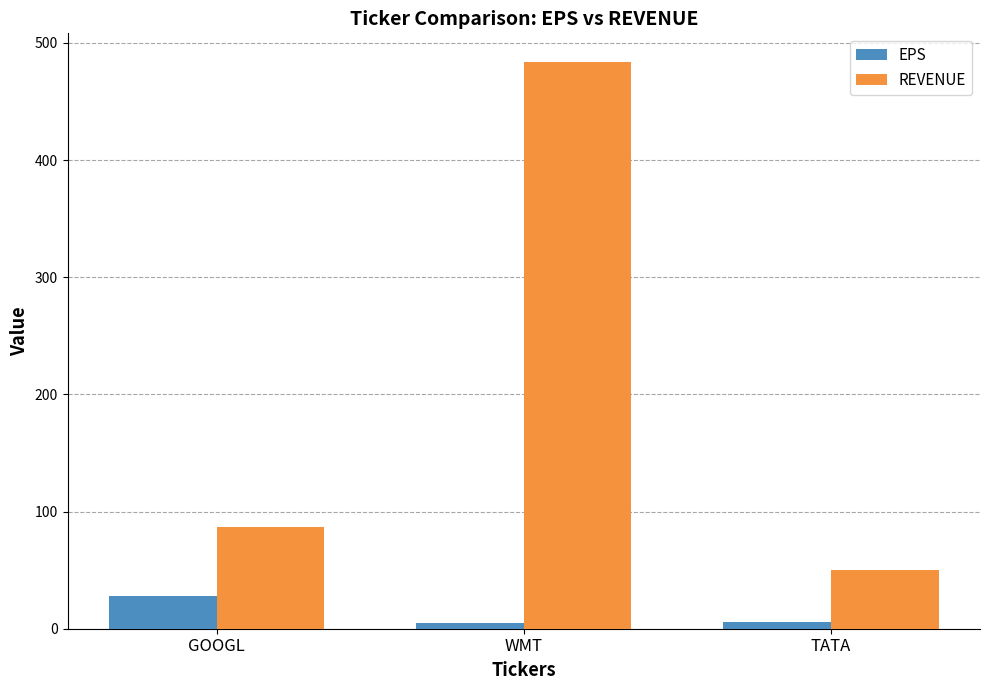

Where is REVENUE nearest to the value 267?

GOOGL